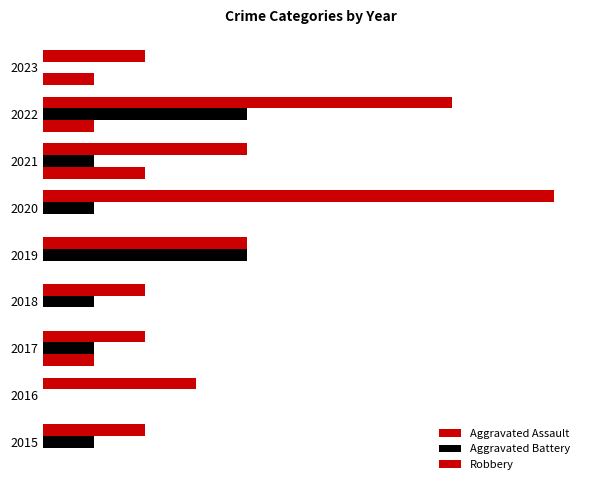

How many groups of bars are there?

9